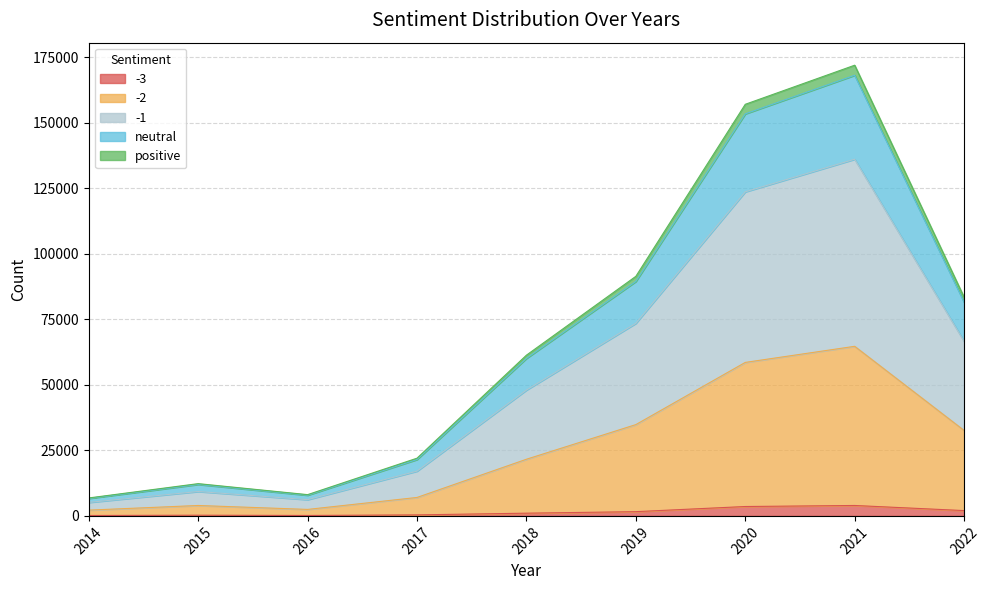

True or false: neutral has more than 0 interior local peaks.

True